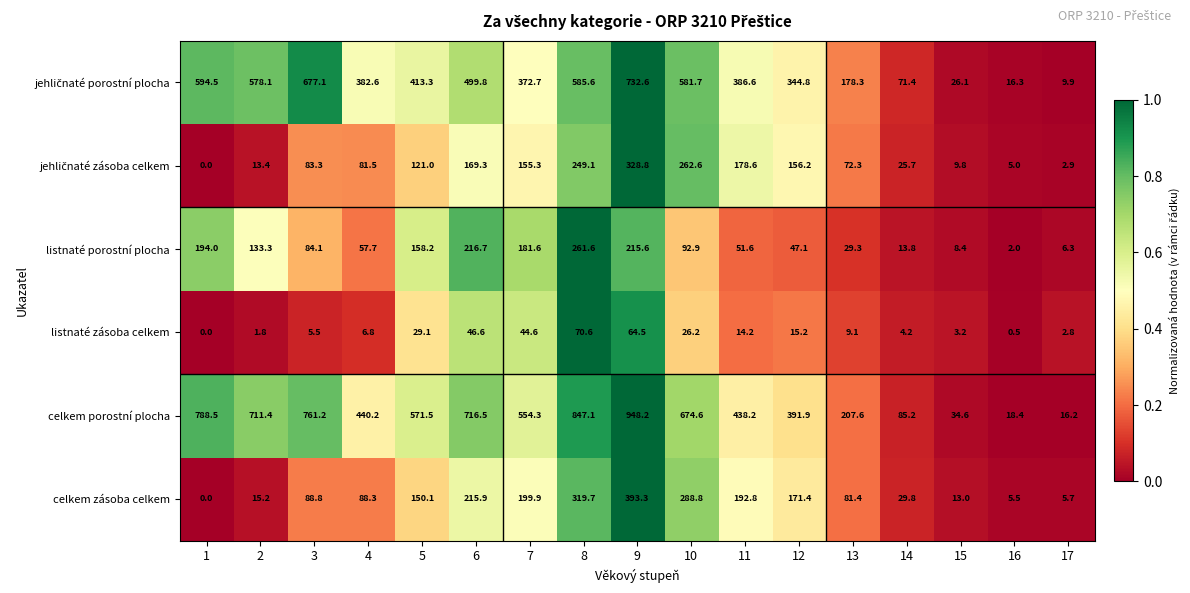

What is the average value of the celkem porostní plocha series?

482.7